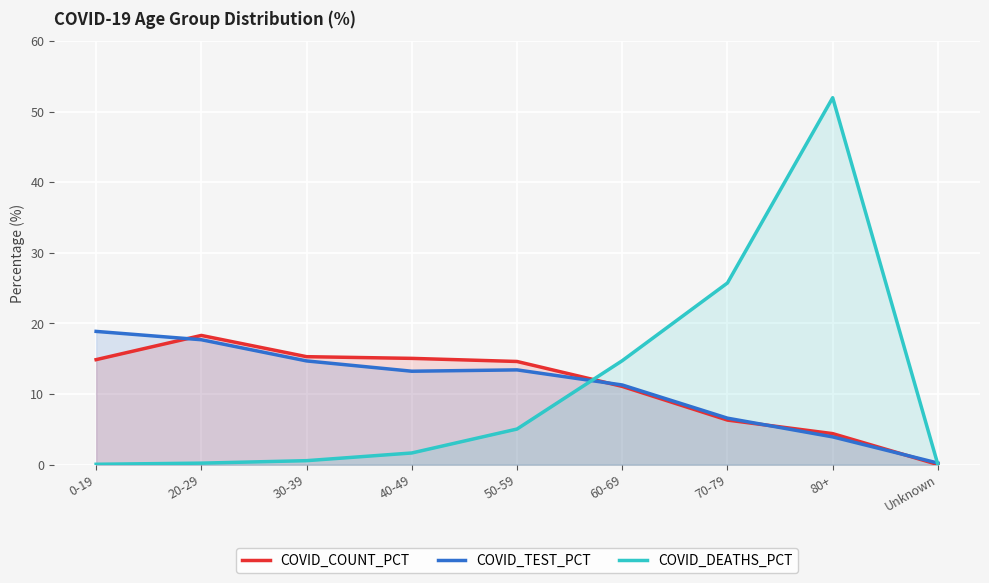

Reading left to right, list all the values displayed in this chart.

COVID_COUNT_PCT: 0-19=14.9	20-29=18.3	30-39=15.3	40-49=15.1	50-59=14.6	60-69=11.1	70-79=6.3	80+=4.4	Unknown=0.0
COVID_TEST_PCT: 0-19=18.9	20-29=17.7	30-39=14.7	40-49=13.2	50-59=13.4	60-69=11.3	70-79=6.6	80+=3.9	Unknown=0.2
COVID_DEATHS_PCT: 0-19=0.1	20-29=0.2	30-39=0.6	40-49=1.7	50-59=5.0	60-69=14.7	70-79=25.7	80+=52.0	Unknown=0.0